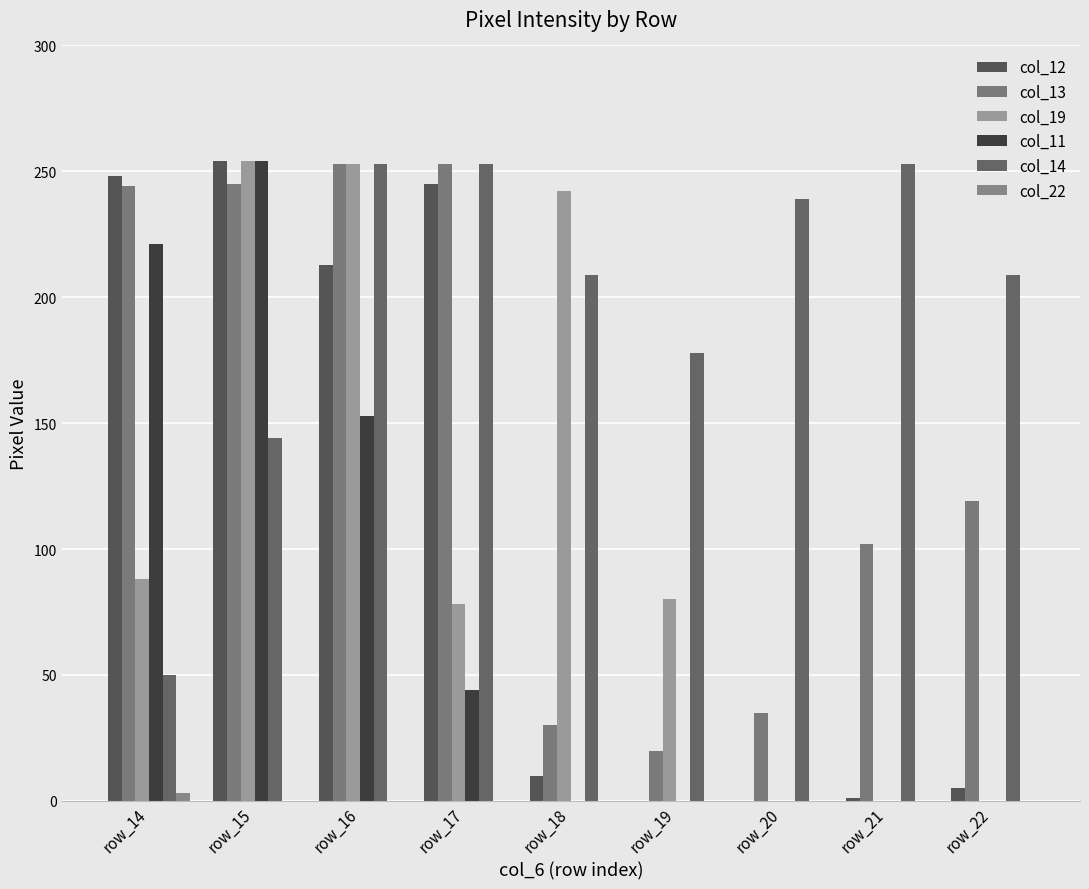

What are all the series names shown in the legend?

col_12, col_13, col_19, col_11, col_14, col_22